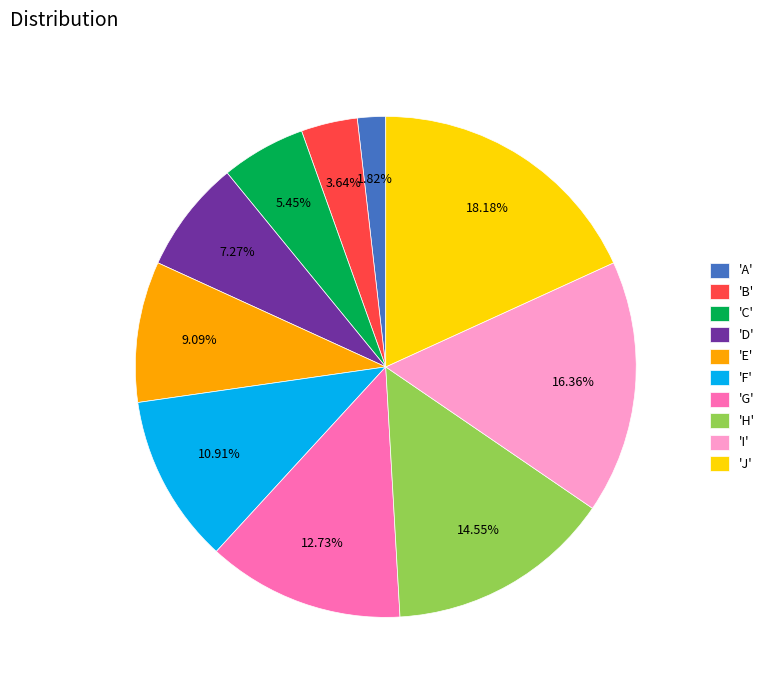

Rank the categories by value from highest to lowest.

'J', 'I', 'H', 'G', 'F', 'E', 'D', 'C', 'B', 'A'